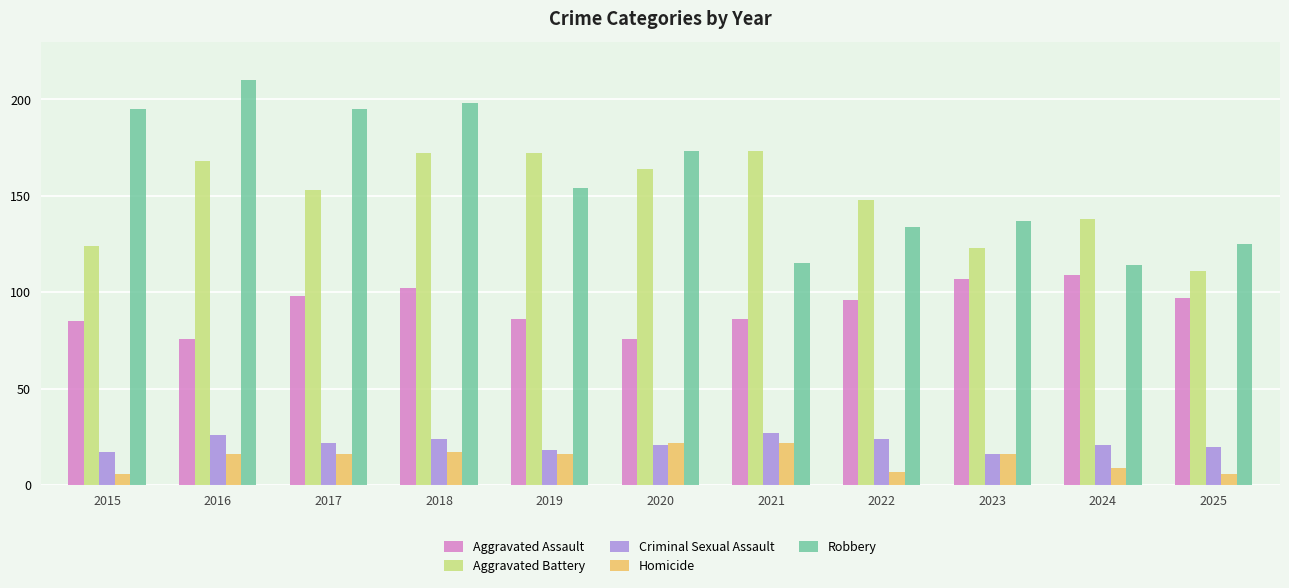

Which label corresponds to the largest value in the chart?

2016